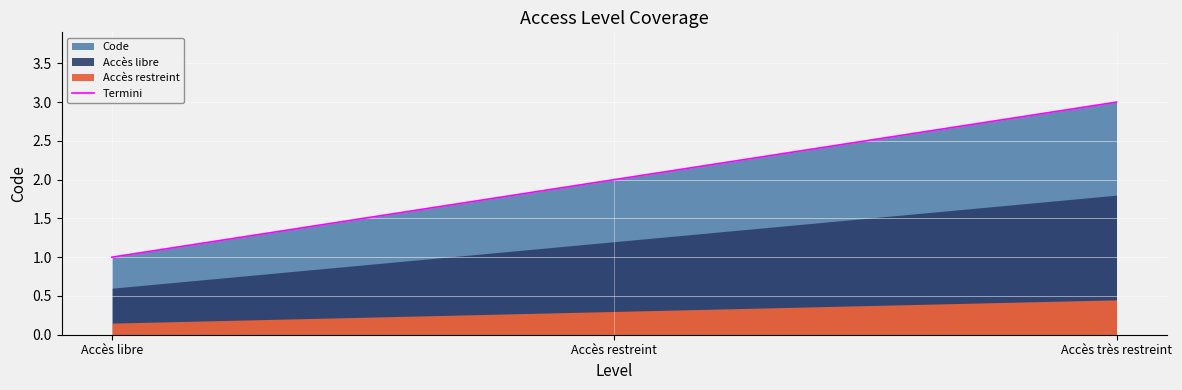

What position from the left is Accès très restreint?

3